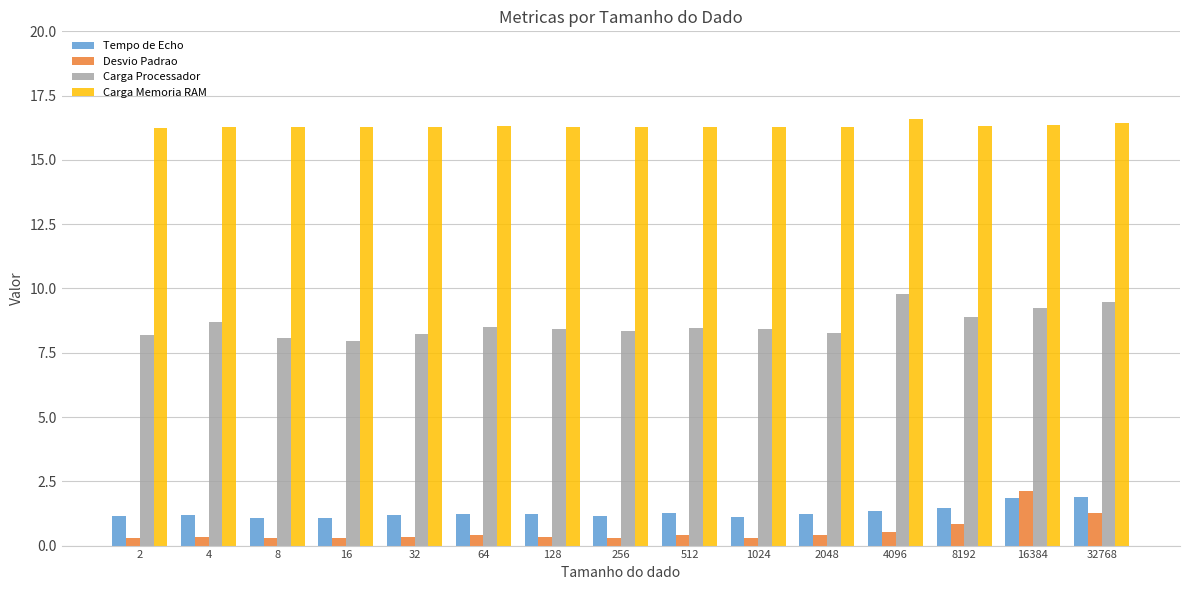

What is the difference between the maximum and minimum values in the Carga Processador series?

1.8